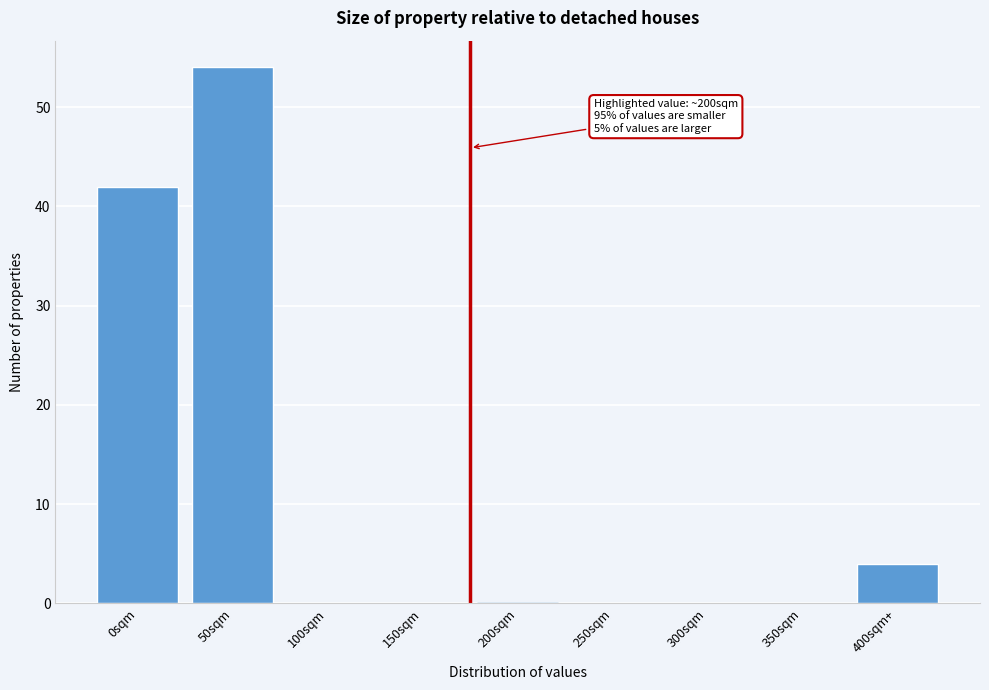

Reading left to right, list all the values displayed in this chart.

0sqm=42	50sqm=54	100sqm=0	150sqm=0	200sqm=0	250sqm=0	300sqm=0	350sqm=0	400sqm+=4